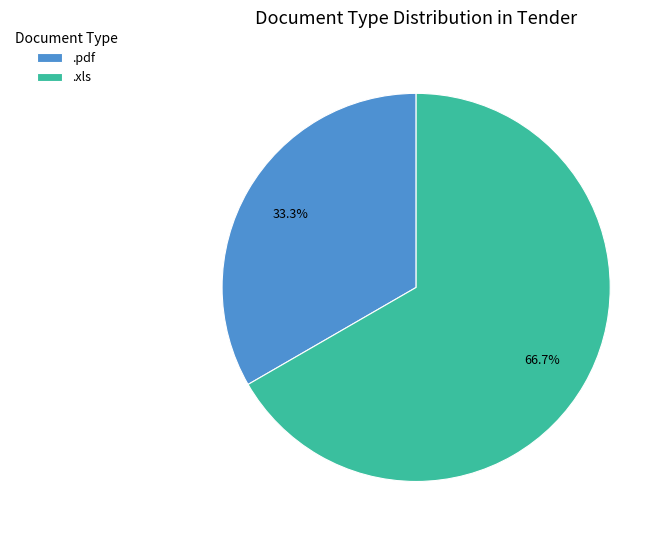

What percentage is the .pdf slice, to the nearest percent?

33%